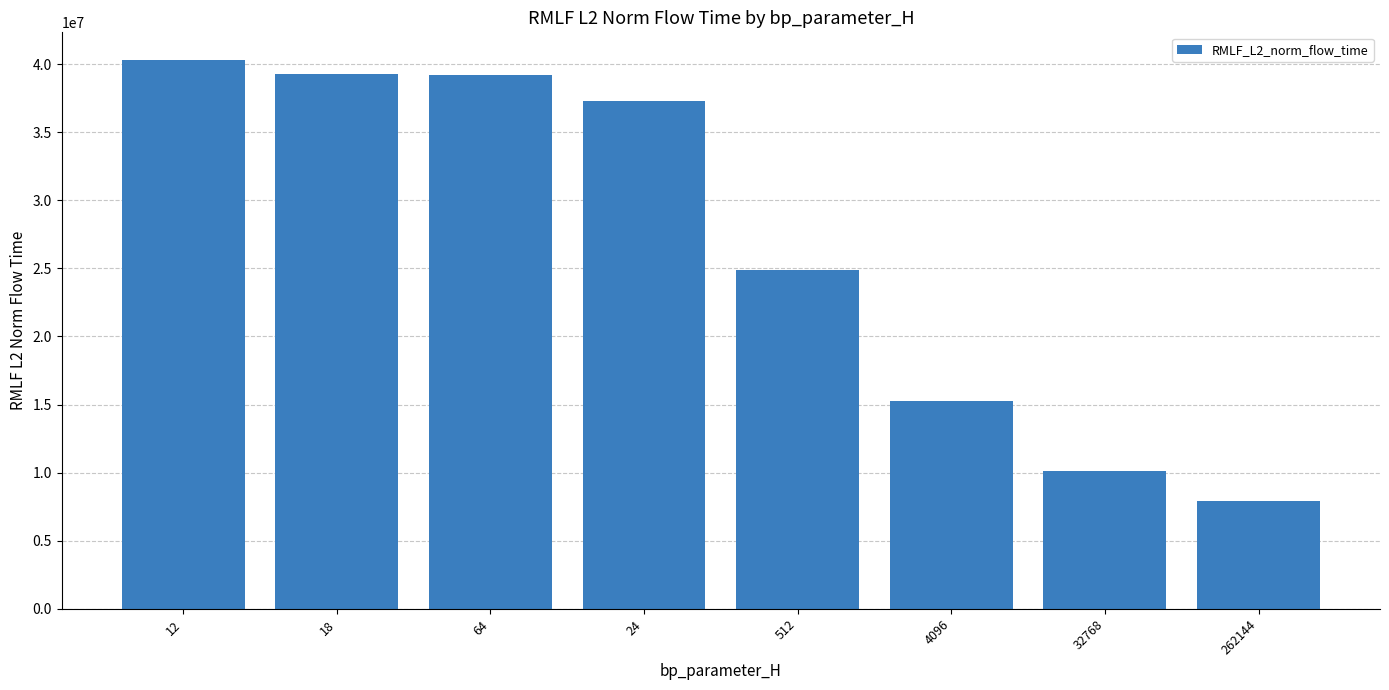

What is the label of the 6th bar from the left?

4096